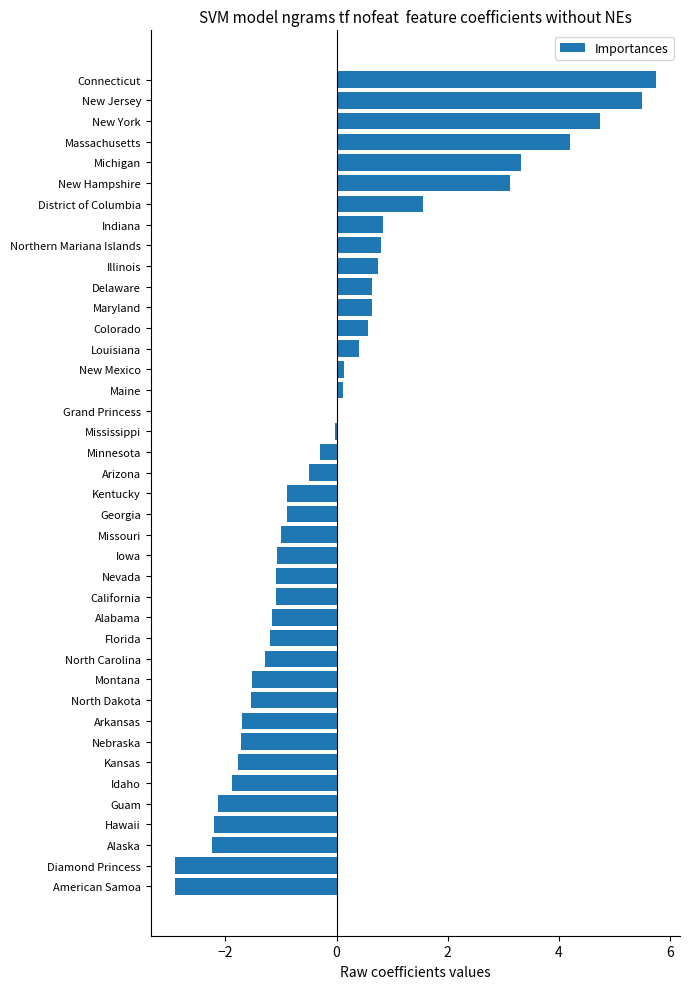

Between North Carolina and Arizona, which is larger?

Arizona